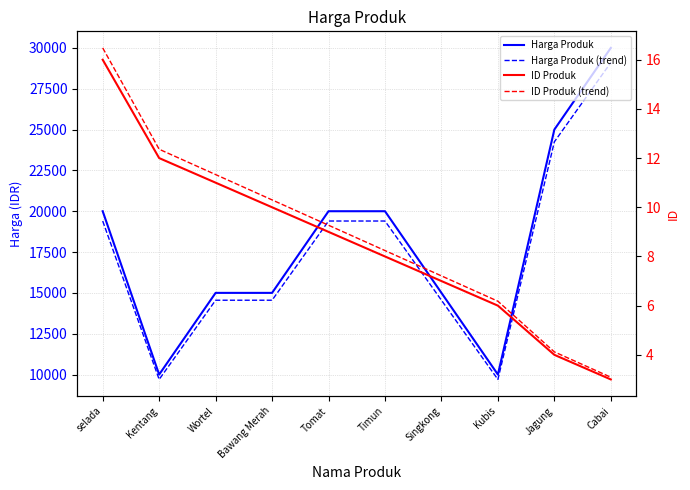

Is it true that Harga Produk equals 6180.6 at Bawang Merah?

False